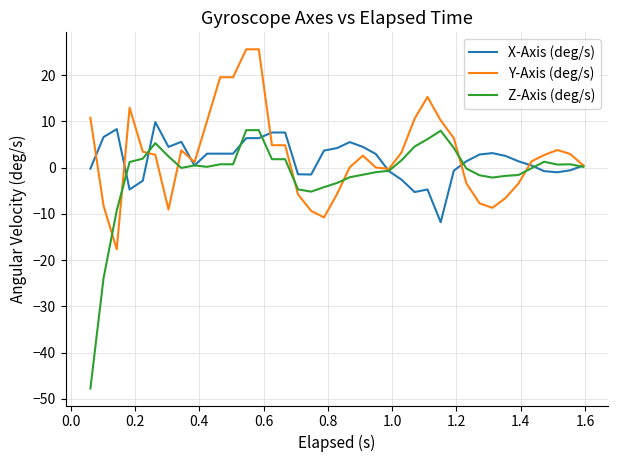

What is the lowest value of the X-Axis (deg/s) series?

-11.8